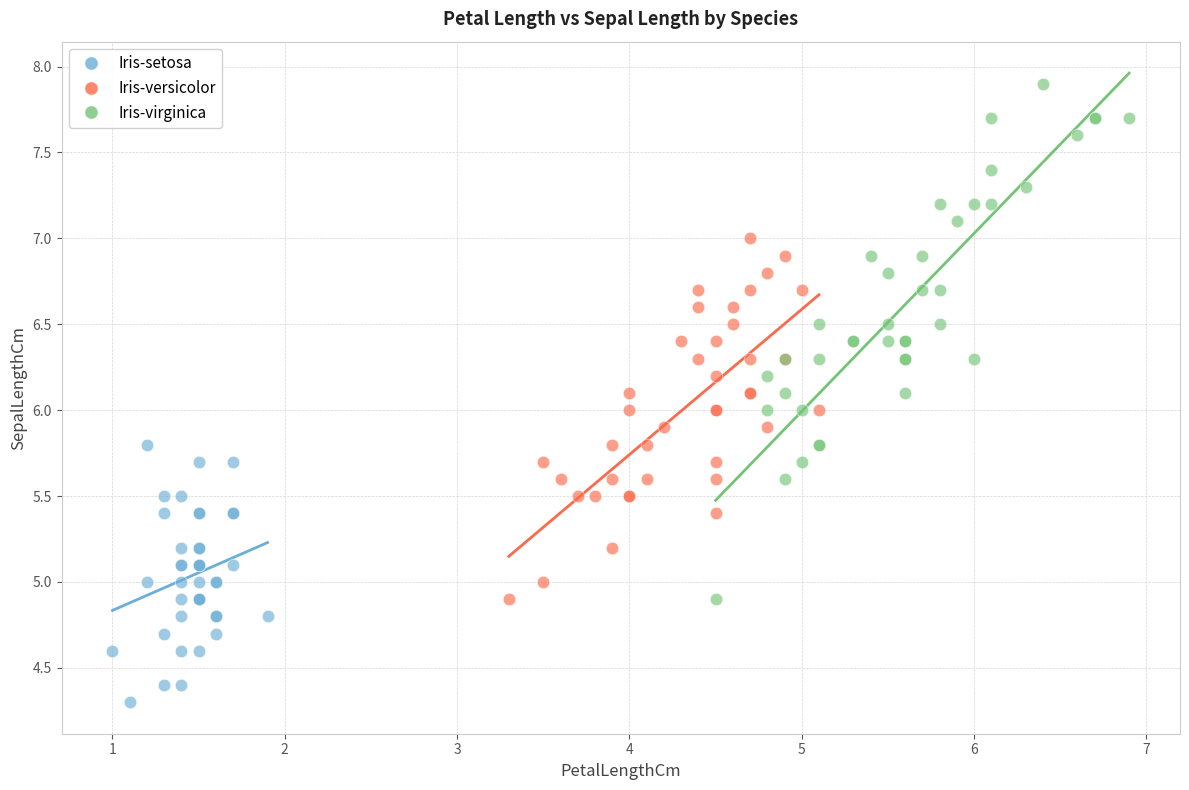

Which series contains the highest Y value?

Iris-virginica